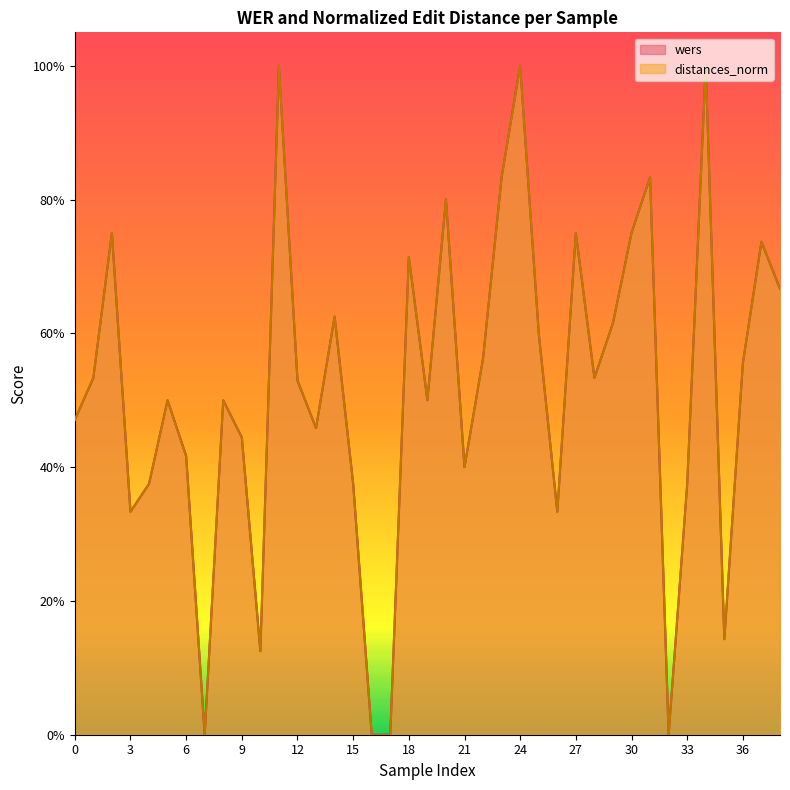

Reading left to right, transcribe all the data shown in this chart.

wers: 0.5	0.5	0.8	0.3	0.4	0.5	0.4	0.0	0.5	0.4	0.1	1.0	0.5	0.5	0.6	0.4	0.0	0.0	0.7	0.5	0.8	0.4	0.6	0.8	1.0	0.6	0.3	0.8	0.5	0.6	0.8	0.8	0.0	0.4	1.0	0.1	0.6	0.7	0.7
distances_norm: 0.5	0.5	0.8	0.3	0.4	0.5	0.4	0.0	0.5	0.4	0.1	1.0	0.5	0.5	0.6	0.4	0.0	0.0	0.7	0.5	0.8	0.4	0.6	0.8	1.0	0.6	0.3	0.8	0.5	0.6	0.8	0.8	0.0	0.4	1.0	0.1	0.6	0.7	0.7